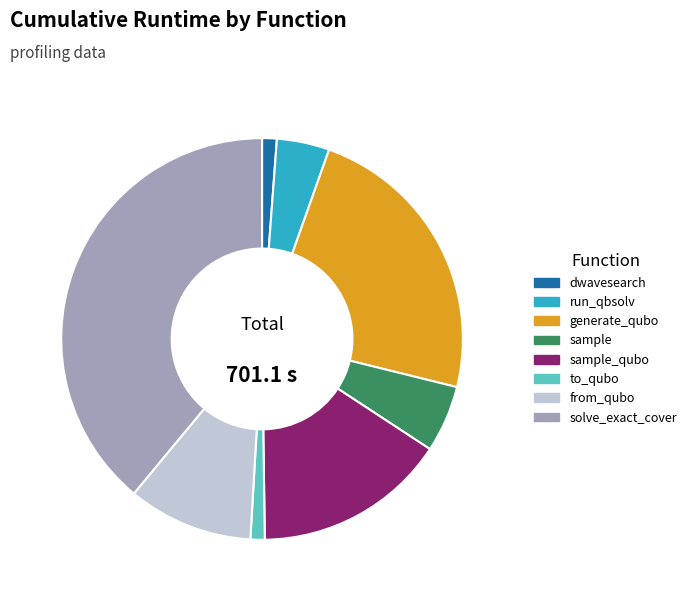

What is the largest slice in the pie chart?

solve_exact_cover